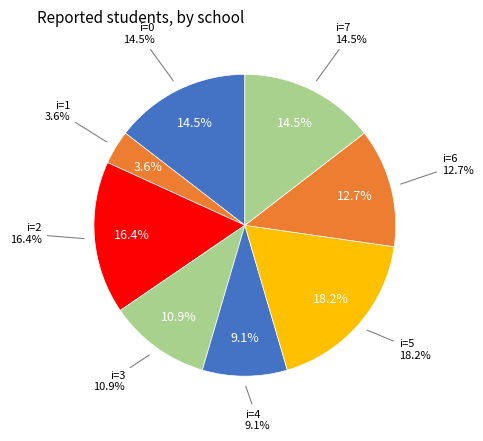

Is it true that 0_3 is 1% of the pie?

False